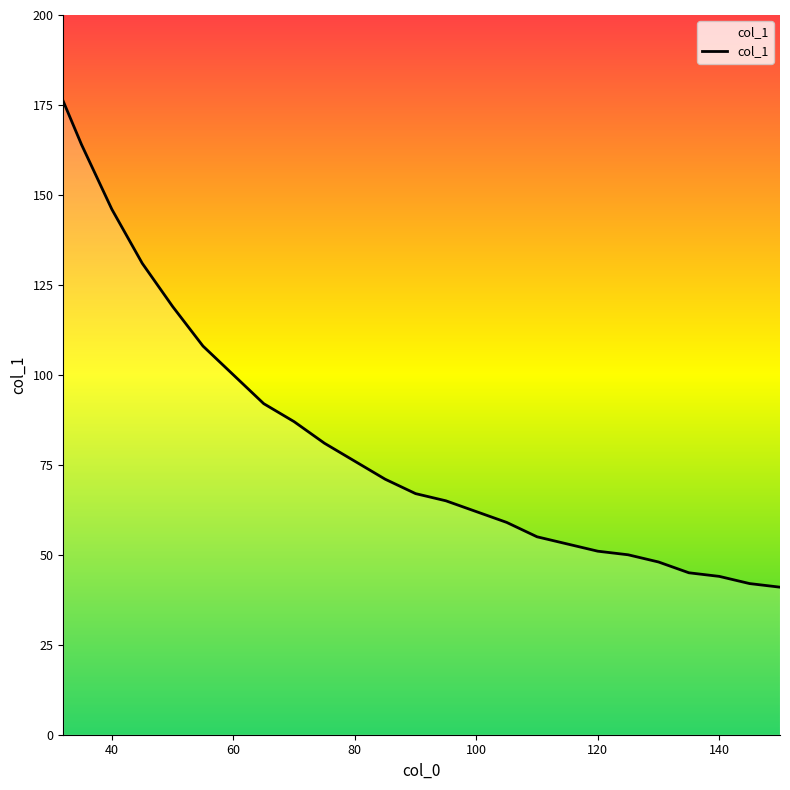

What is the maximum value shown in the chart?

176